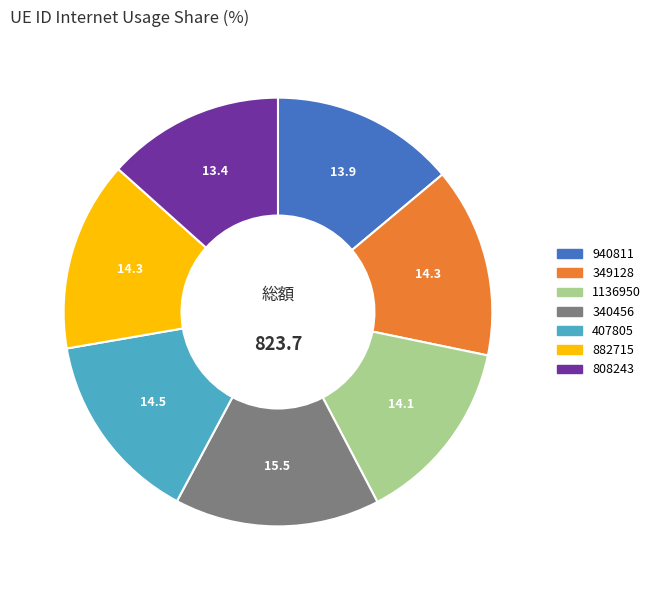

Do 1136950 and 808243 together represent more than half of the pie?

No